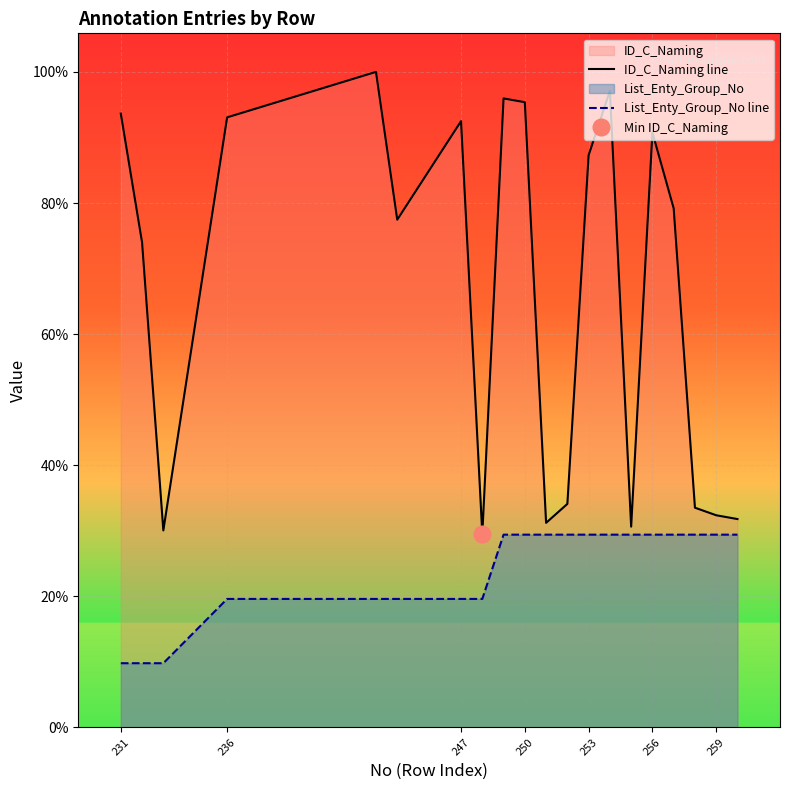

True or false: ID_C_Naming and List_Enty_Group_No intersect in this chart.

False